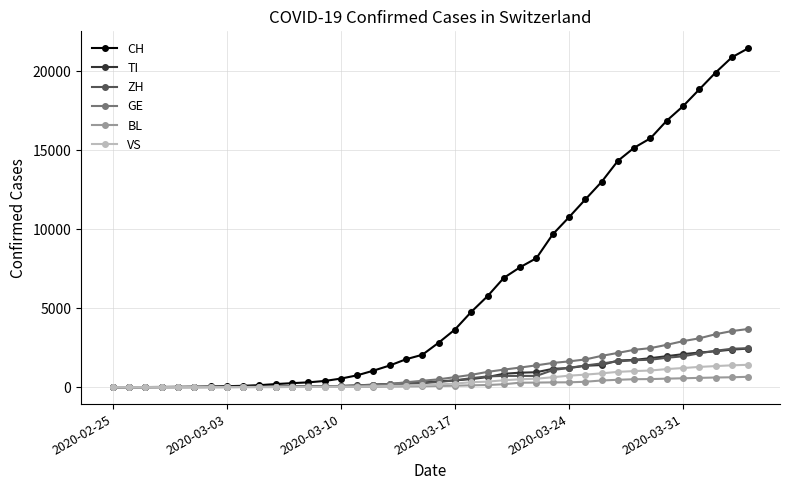

What is the maximum value for BL?

656